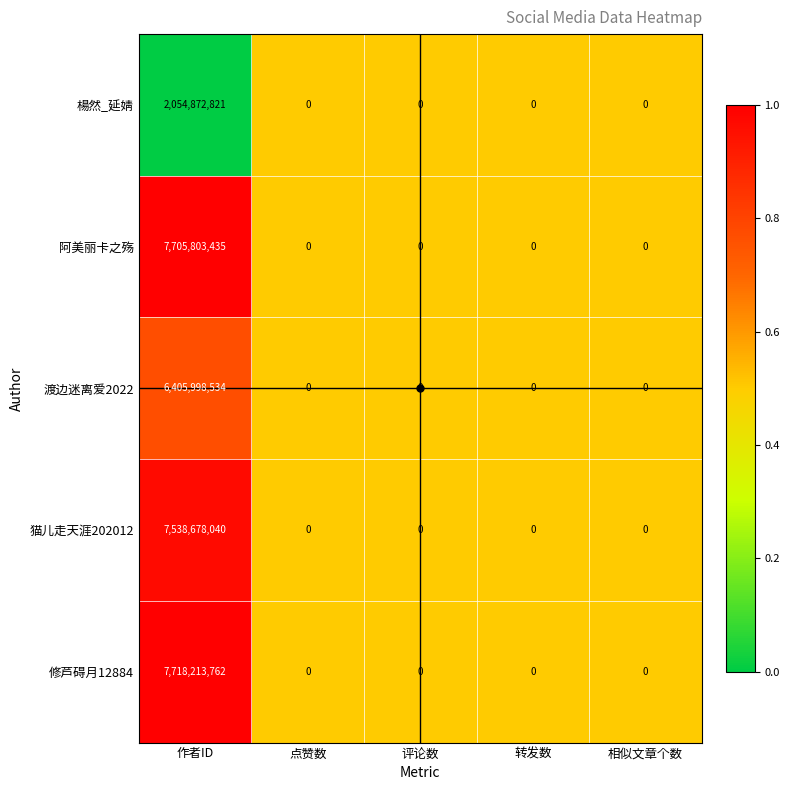

What is the sum of all 猫儿走天涯202012 values?

7538678040